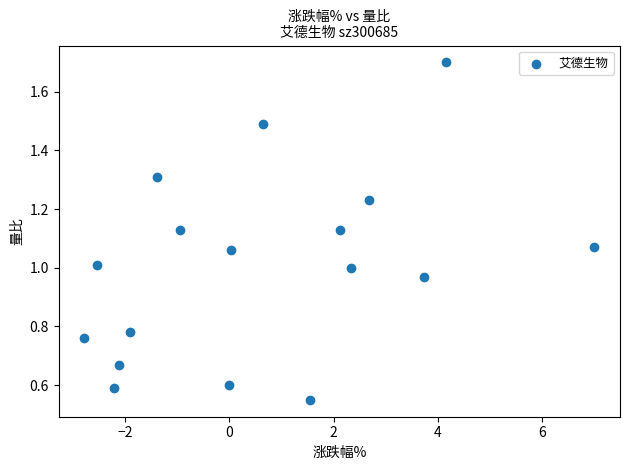

What is the range of X values (max minus min)?

9.8